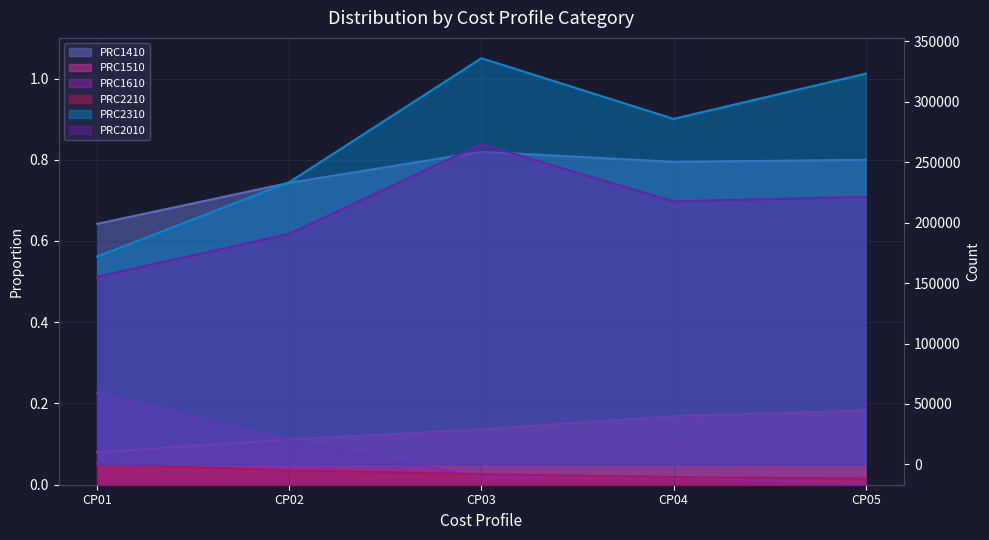

What is the sum of the PRC1510 values at CP01 and CP04?

0.2